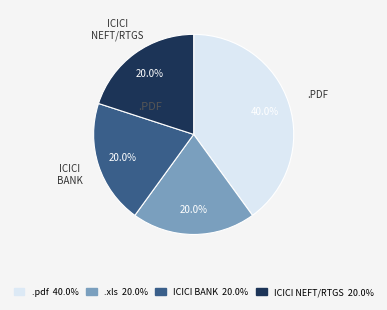

To the nearest percent, what is the average slice percentage?

25%